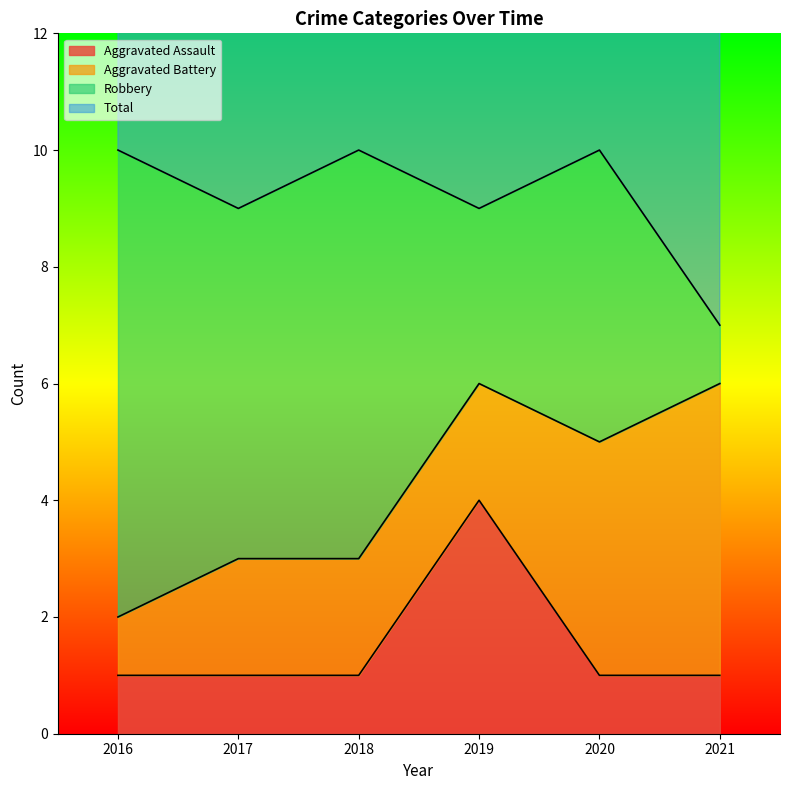

What is the difference between the Aggravated Battery values at 2017 and 2016?

1